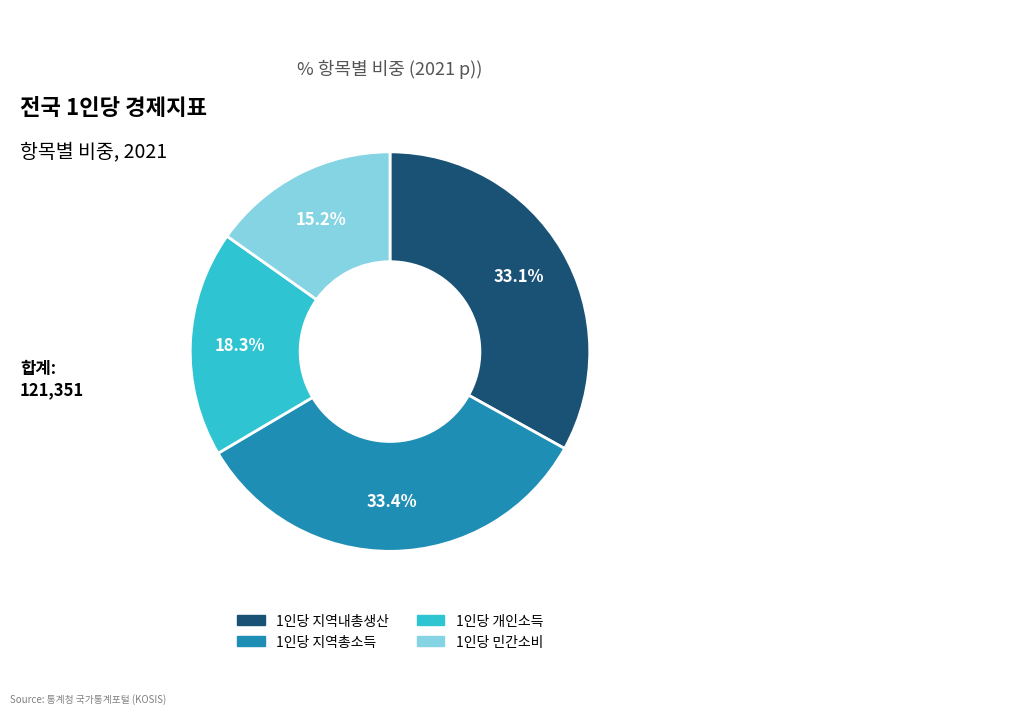

Is 1인당 개인소득 the majority of the pie?

No